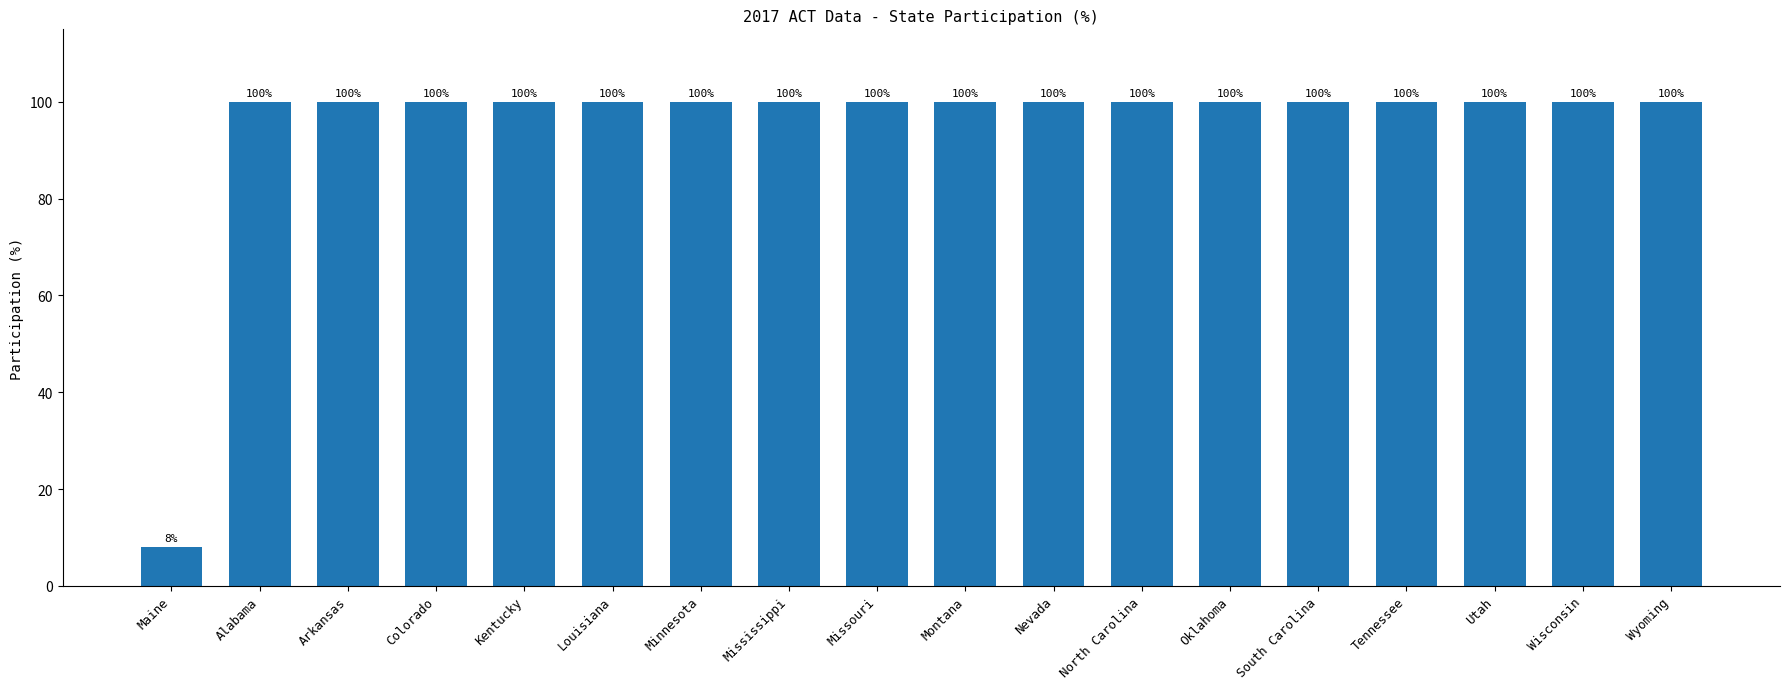

What is the label of the 17th bar from the left?

Wisconsin